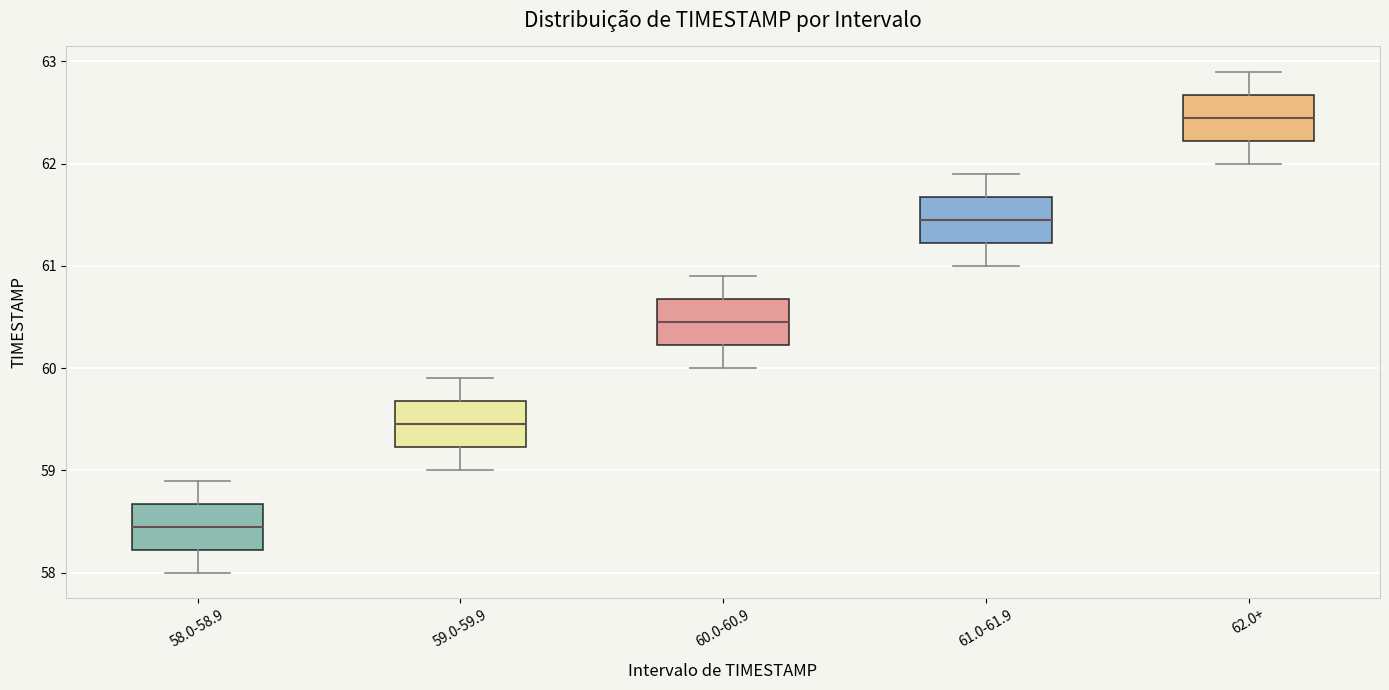

Reading left to right, read every box against the y-axis: the position of its median line, the range the box covers, and the ends of its whiskers. The values are not printed on the chart, so give them approximately, as read against the axis.

58.0-58.9: median 58.5, box 58.2 to 58.7, whiskers 58.0 to 58.9
59.0-59.9: median 59.5, box 59.2 to 59.7, whiskers 59.0 to 59.9
60.0-60.9: median 60.5, box 60.2 to 60.7, whiskers 60.0 to 60.9
61.0-61.9: median 61.5, box 61.2 to 61.7, whiskers 61.0 to 61.9
62.0+: median 62.5, box 62.2 to 62.7, whiskers 62.0 to 62.9